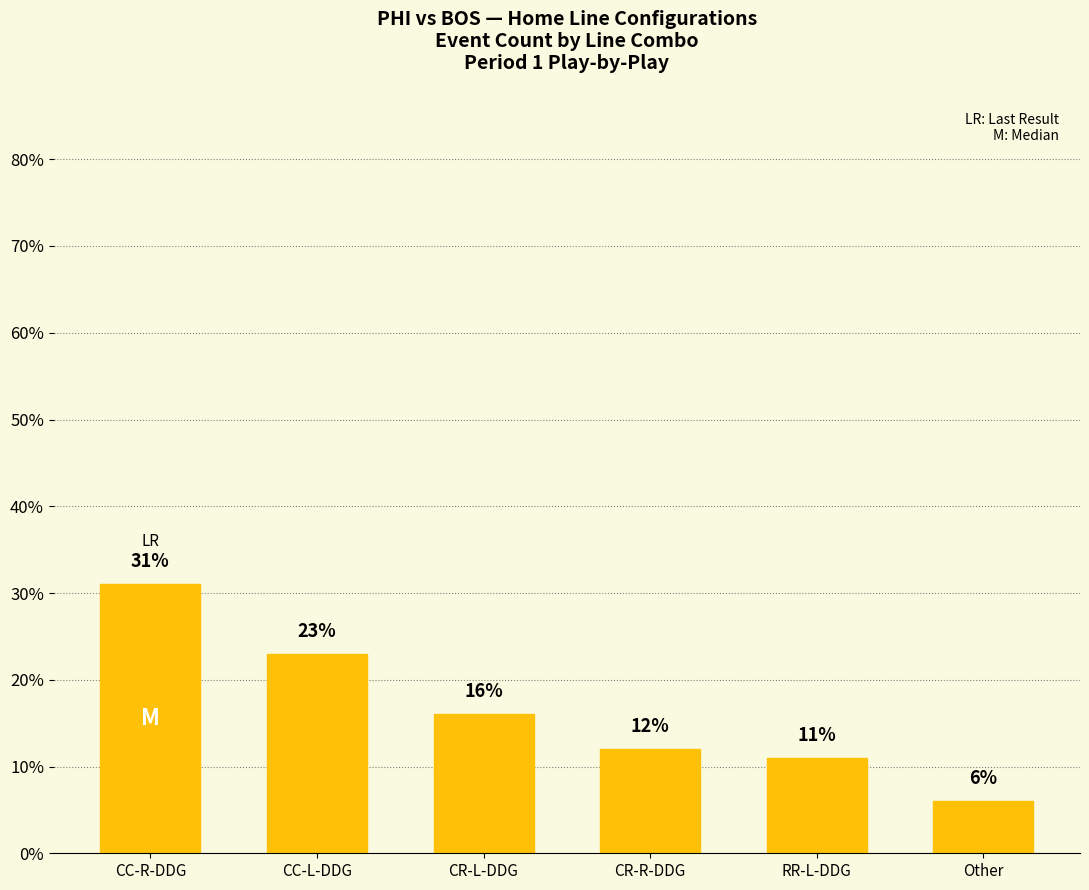

What is the ratio of the value at RR-L-DDG to the value at CC-L-DDG?

0.5